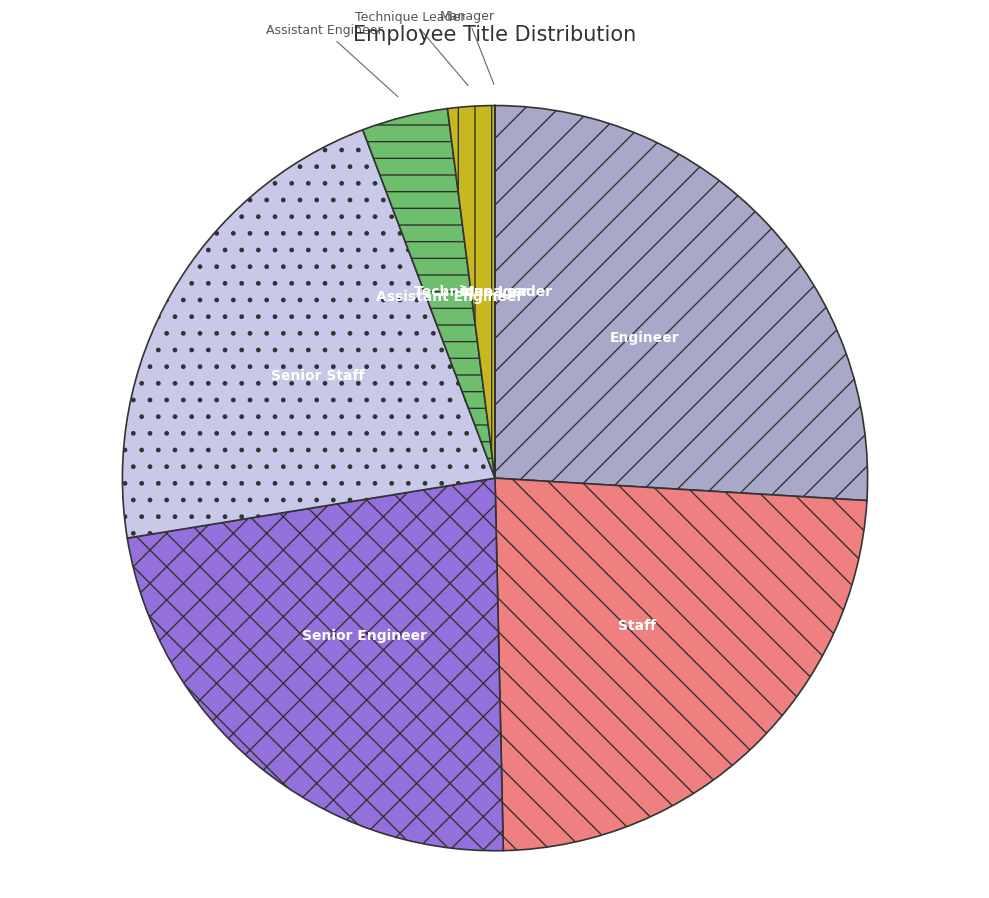

Which slice is the largest?

Engineer